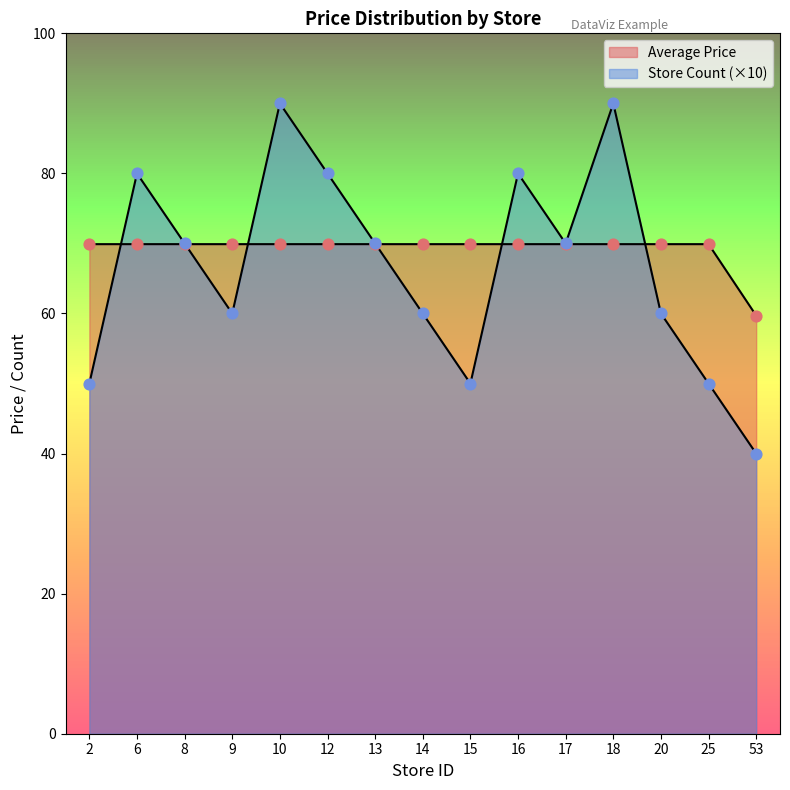

At which category is the sum across all series the highest?

10